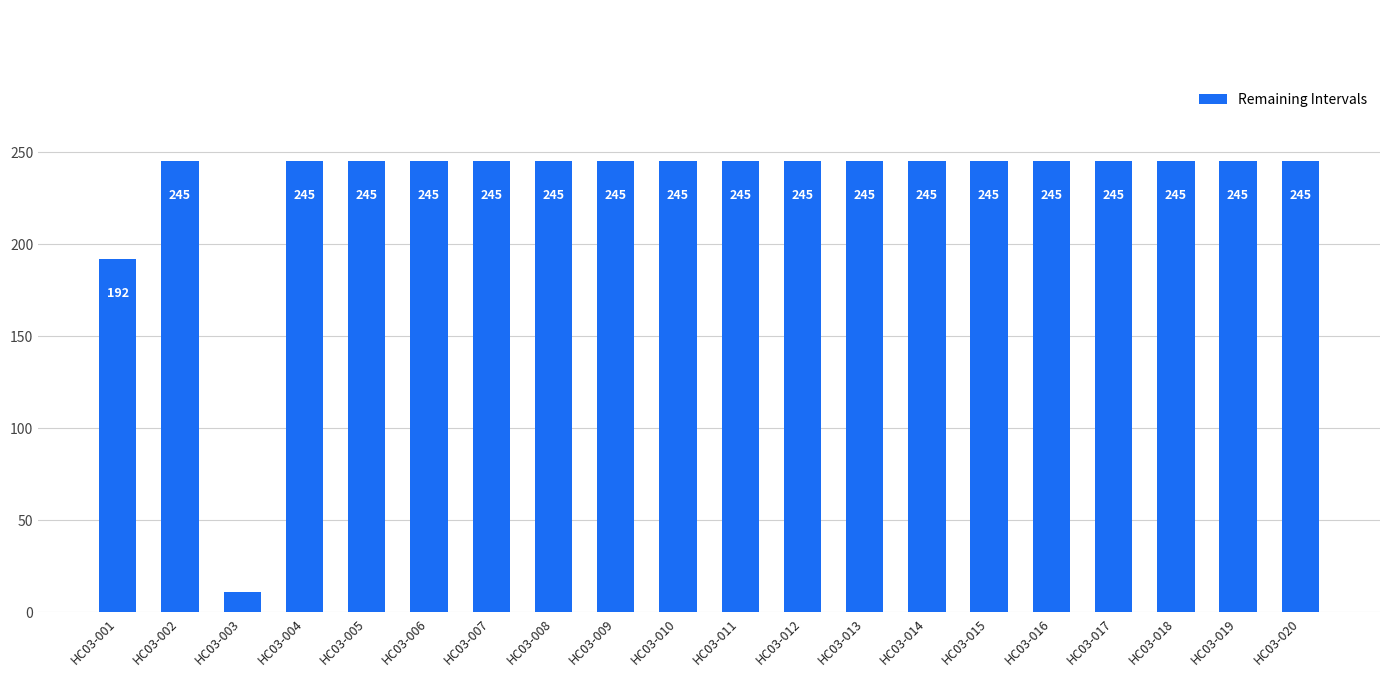

How many data points are less than 245?

2